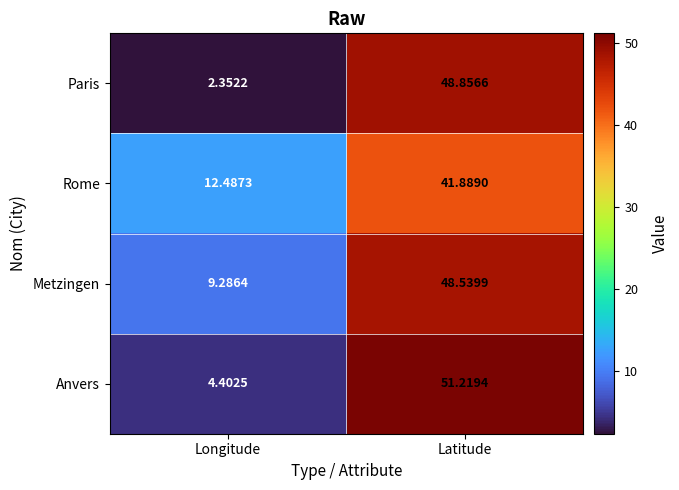

At how many categories does at least one series exceed 39?

1